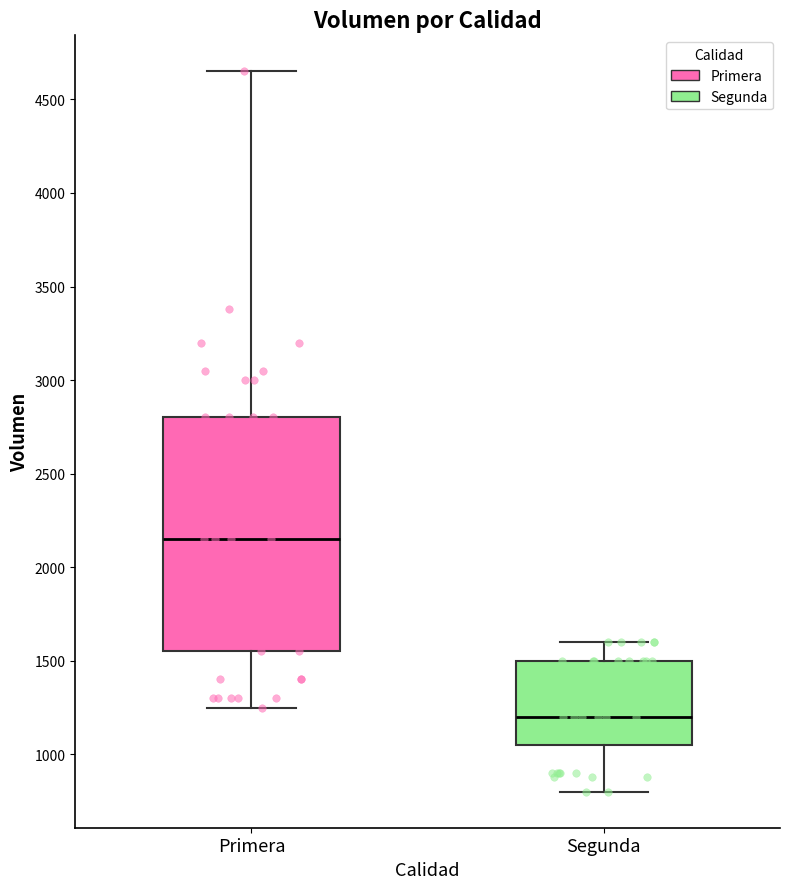

Reading left to right, transcribe this box plot: for each box, give where its median line is, the range the box spans, and where its two whiskers end, as read against the y-axis. The values are not printed on the chart, so give them approximately, as read against the axis.

Primera: median 2150, box 1550 to 2800, whiskers 1250 to 4650
Segunda: median 1200, box 1050 to 1500, whiskers 800 to 1600